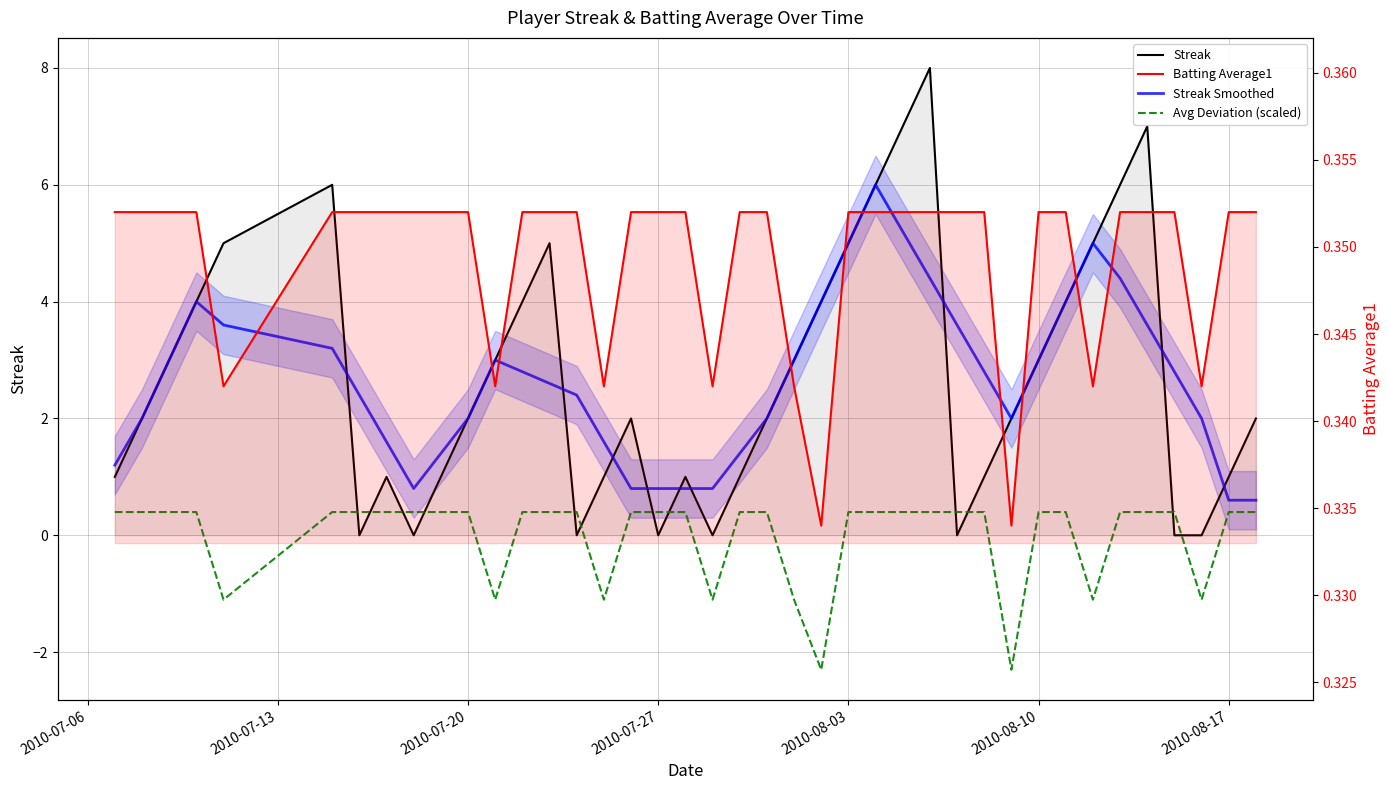

True or false: Streak Smoothed and Avg Deviation (scaled) intersect in this chart.

False